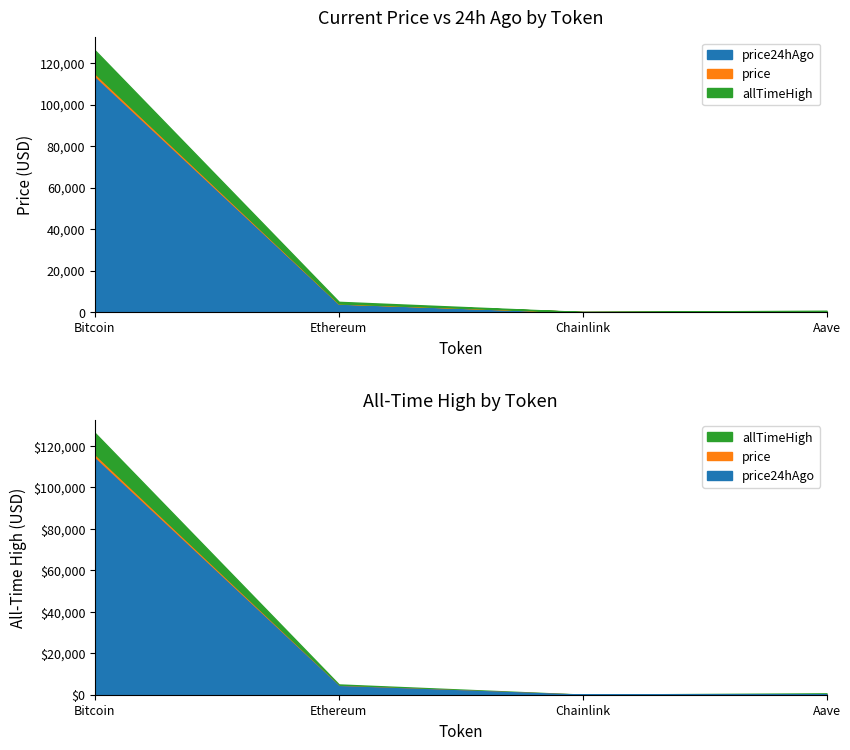

Reading right to left, list all the values displayed in this chart.

price: 238.1	18.3	4162.9	115025.0
price24hAgo: 239.1	18.4	4089.1	113735.0
allTimeHigh: 661.7	52.7	4946.1	126080.0